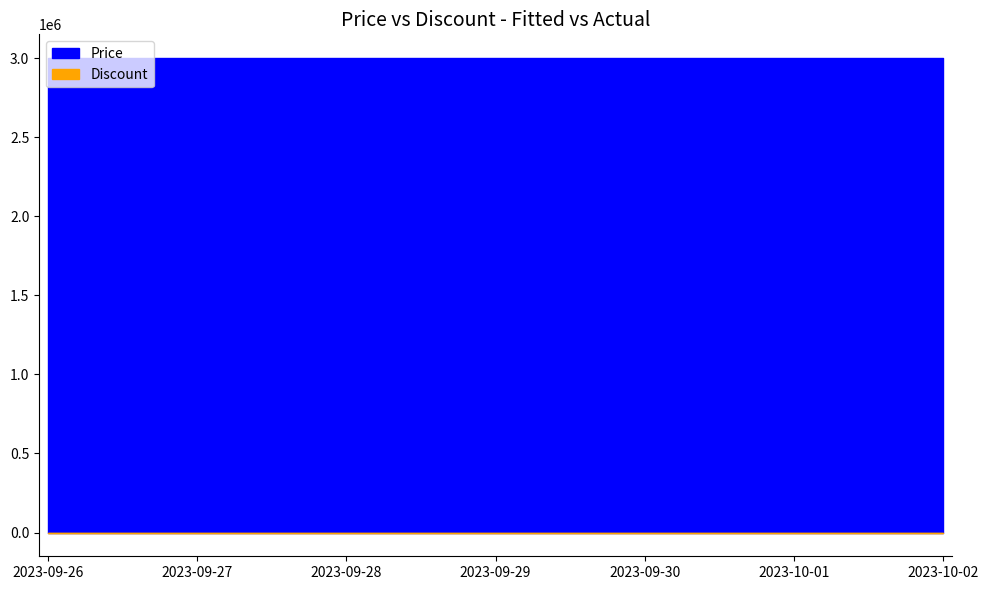

Is it true that Price equals 1193995 at 2023-09-29?

False